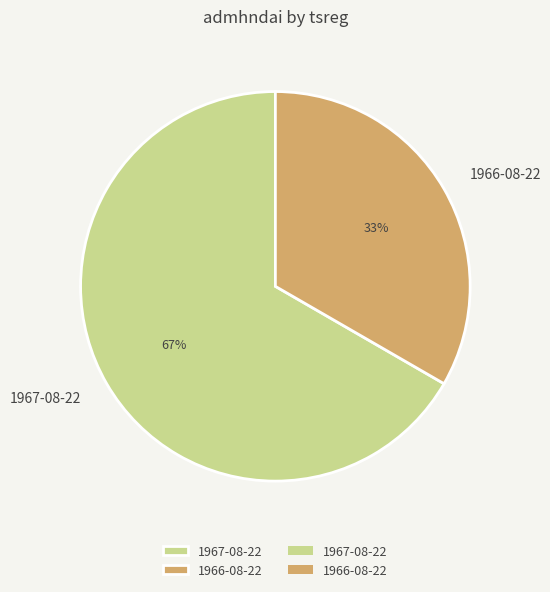

Do 1966-08-22 and 1967-08-22 together represent more than half of the pie?

Yes